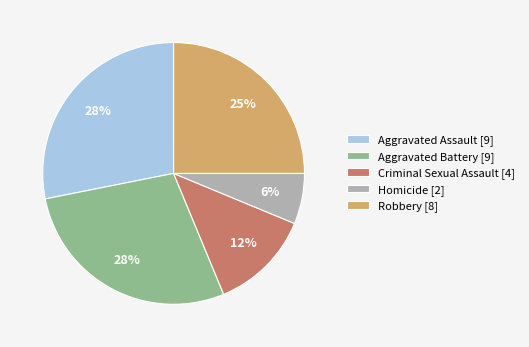

Which slice is the smallest?

Homicide